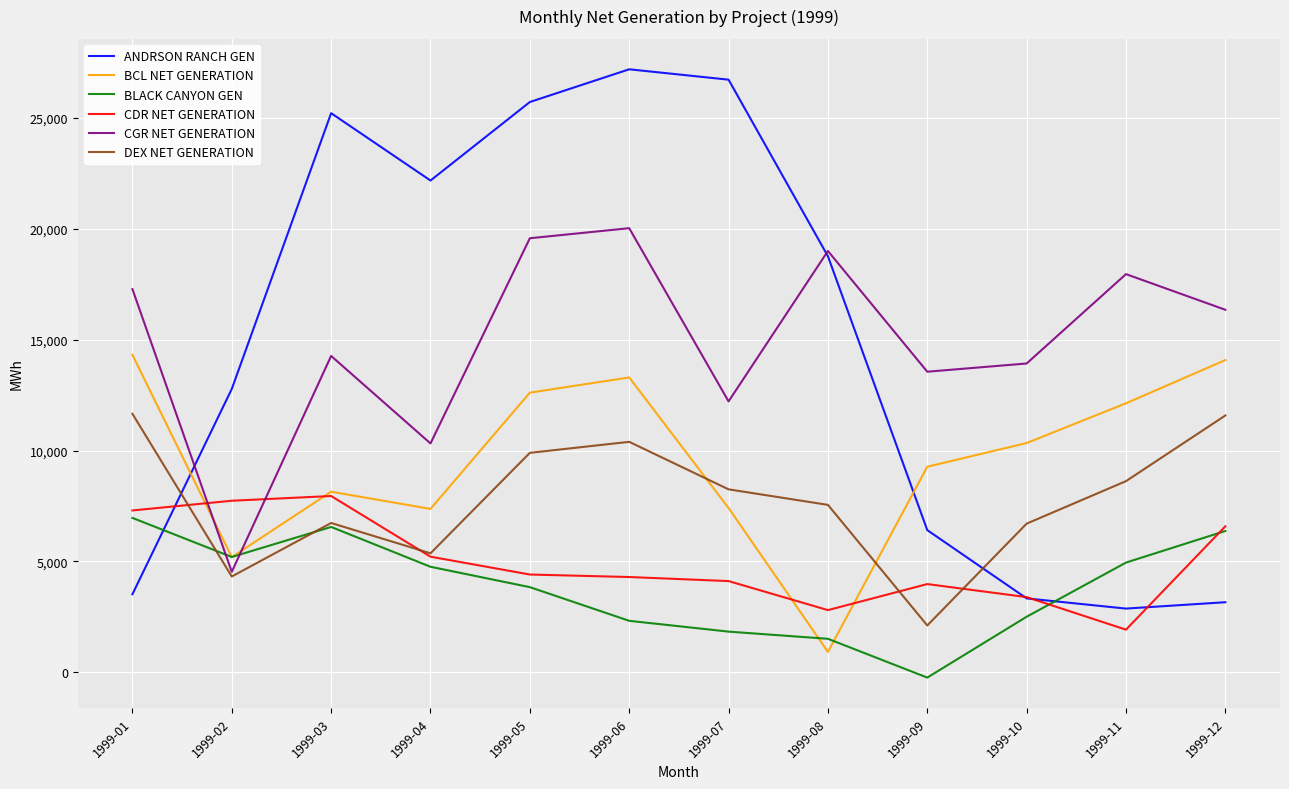

Does the chart have visible grid lines?

Yes